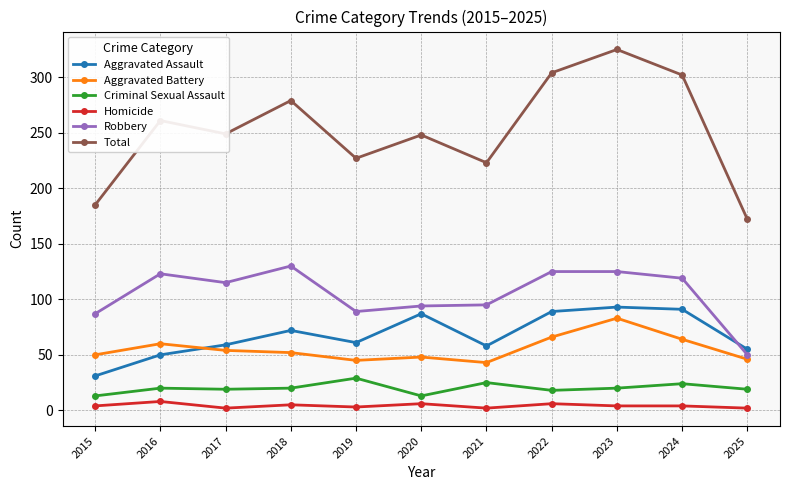

What is the average value of the Homicide series?

4